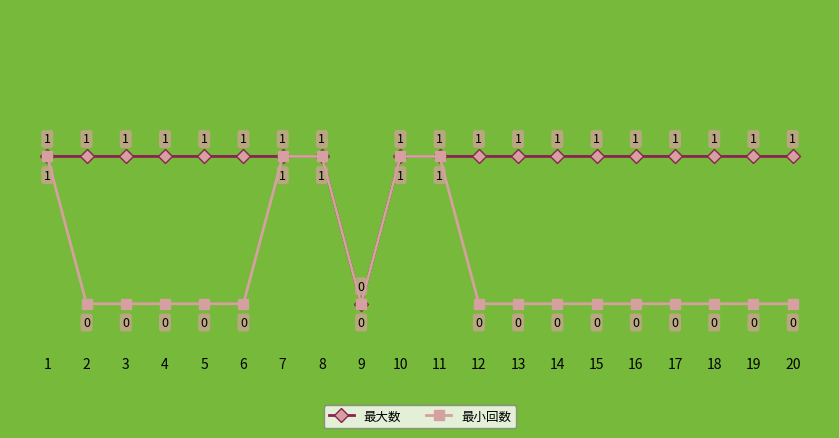

How many data points does each series have?

20